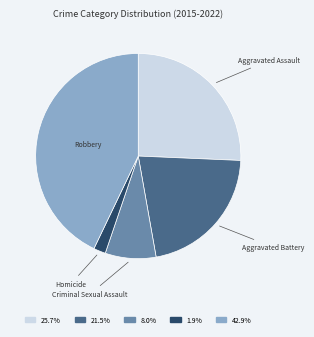

Approximately how many times larger is the value at Criminal Sexual Assault compared to Aggravated Battery?

0.4